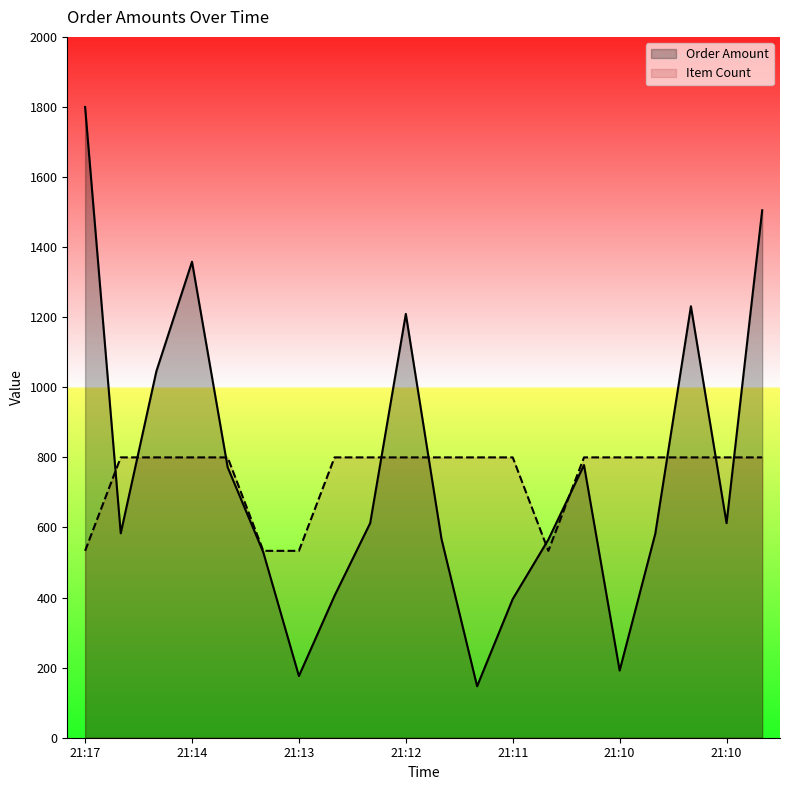

How many times do Order Amount and Item Count cross each other?

10